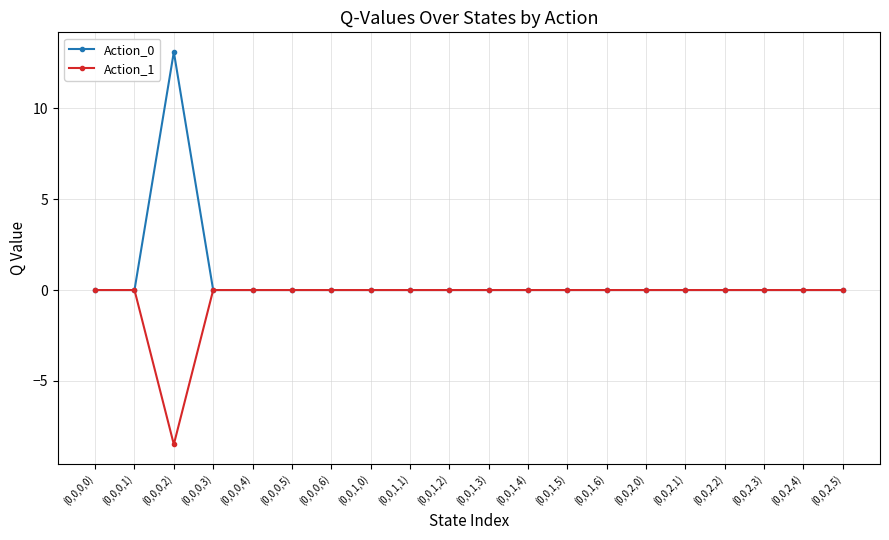

At which category does Action_1 reach its first local valley?

(0,0,0,2)